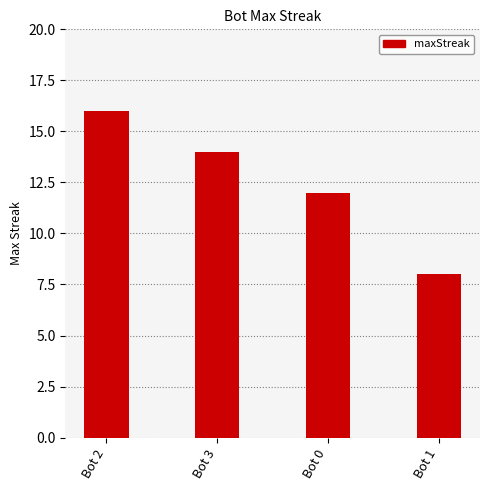

Reading right to left, extract all data points from this chart.

8	12	14	16